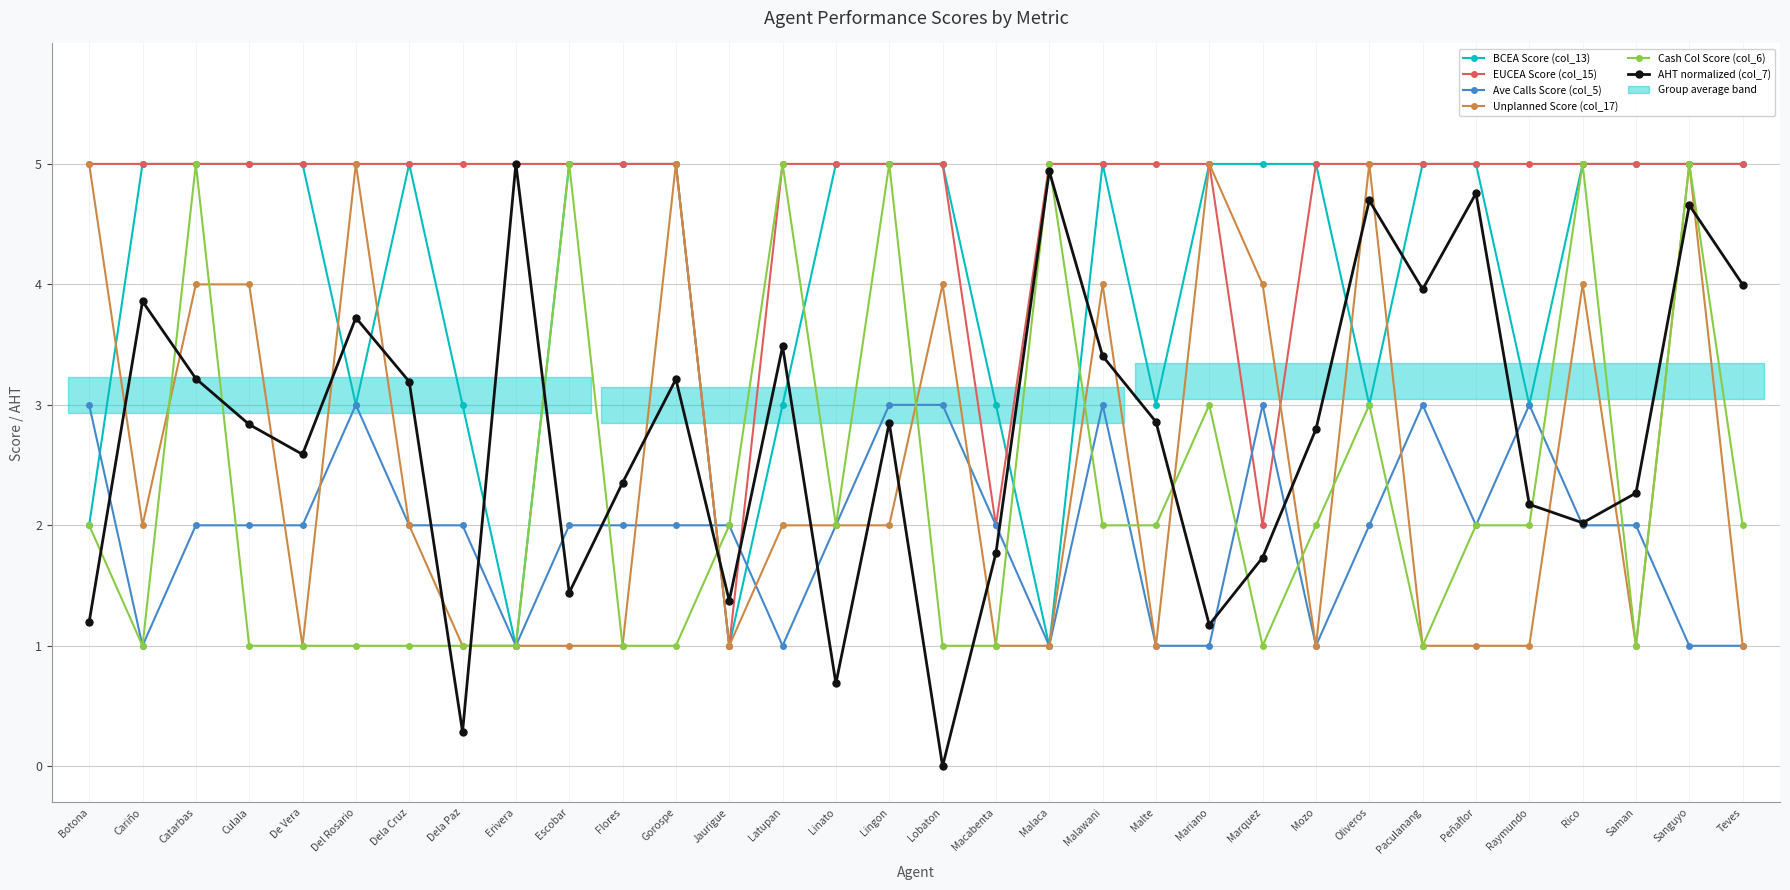

True or false: Unplanned Score (col_17) has a value of 0.6 at Peñaflor.

False